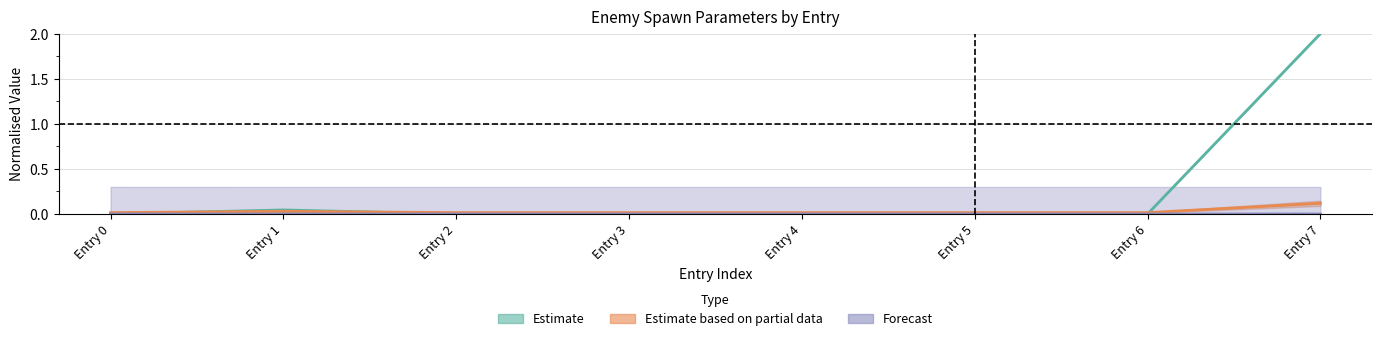

True or false: first_frame has a value of 0.0 at Entry 4.

True